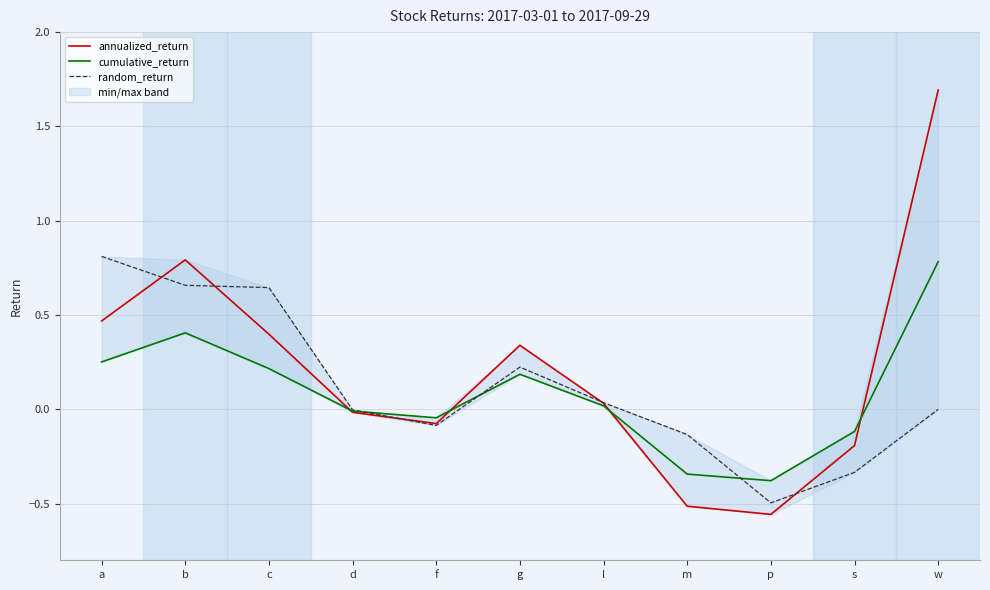

Is it true that random_return equals 0.6 at c?

True